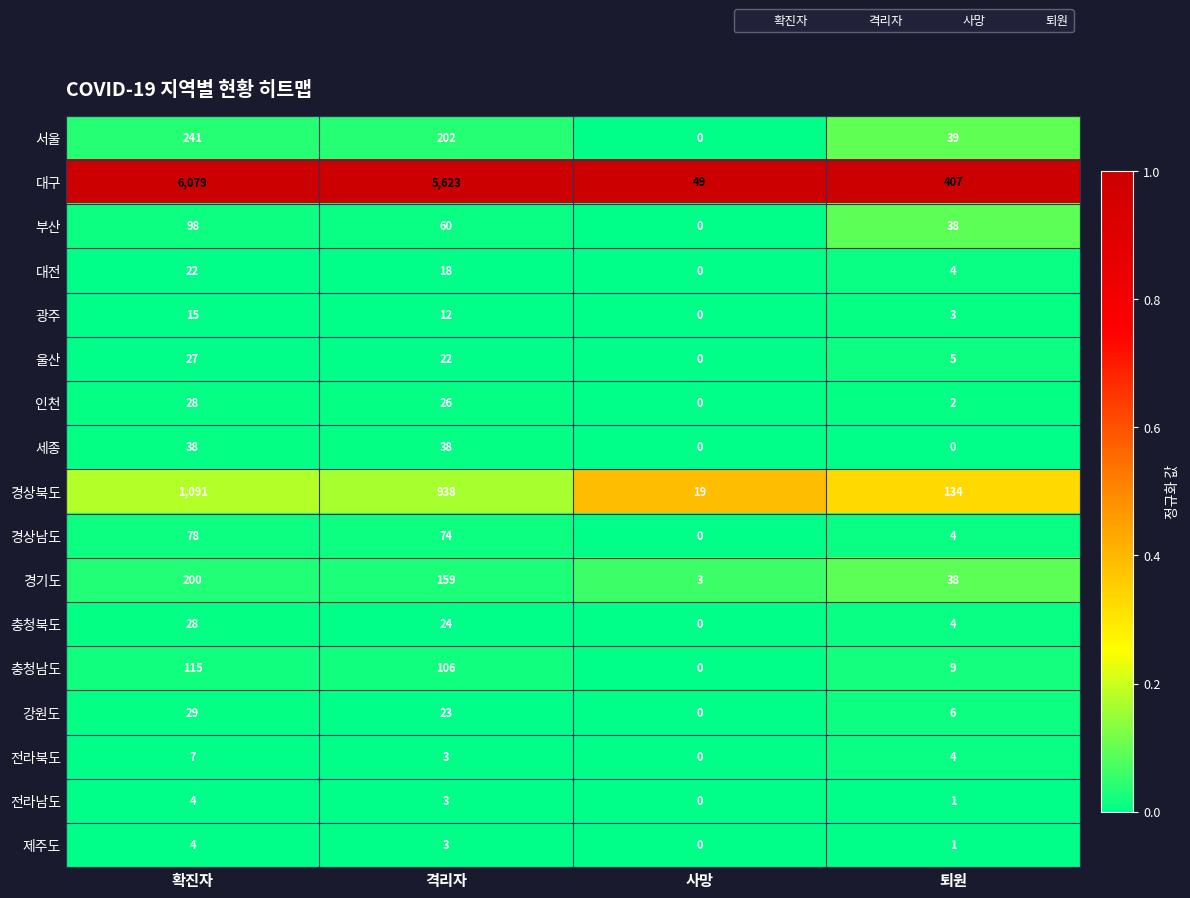

At which category is the sum across all series the highest?

확진자